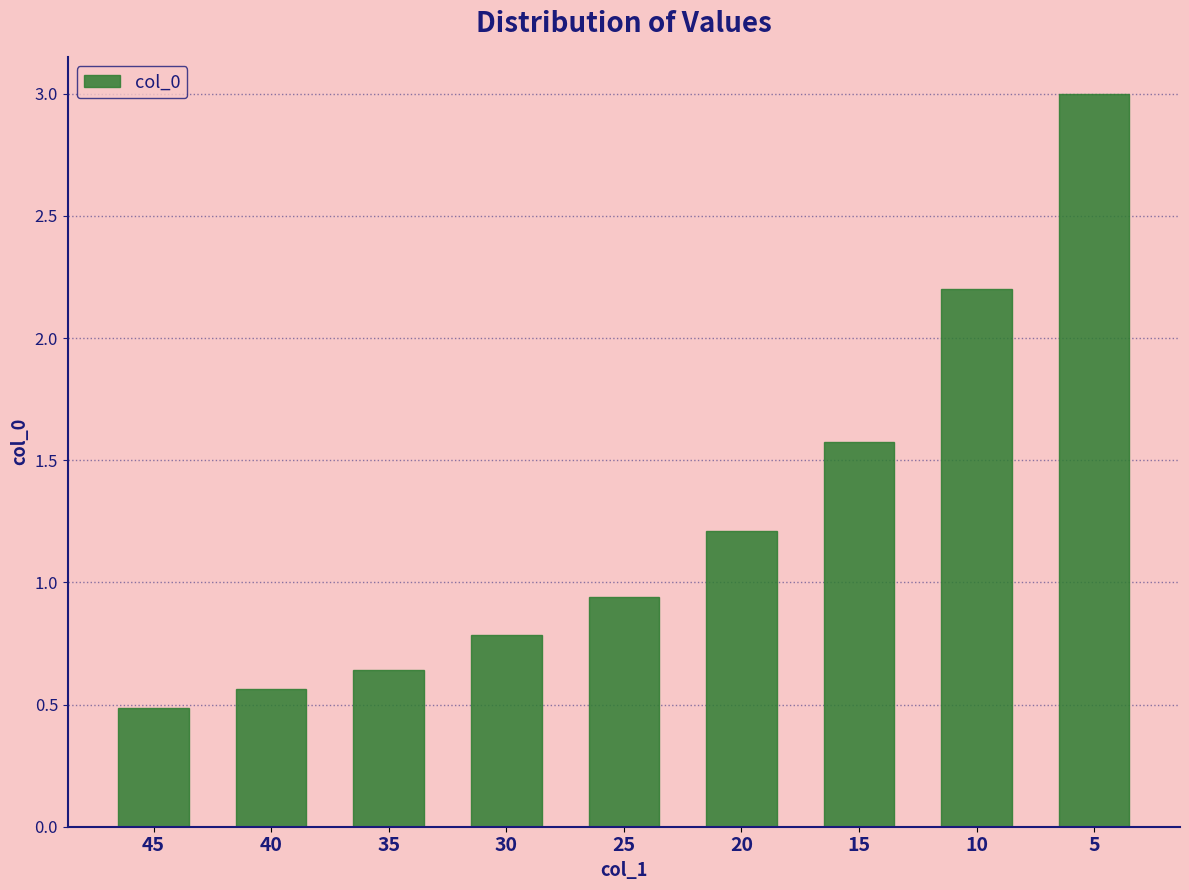

What is the difference between the maximum and minimum values?

2.5